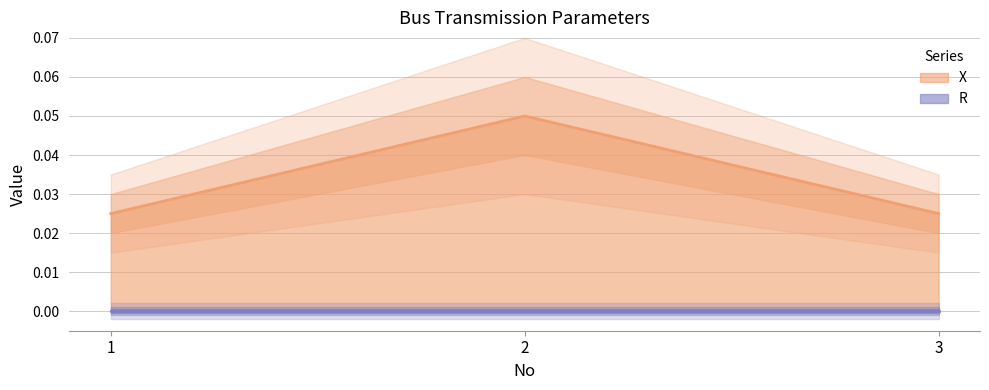

Does the chart have visible grid lines?

Yes